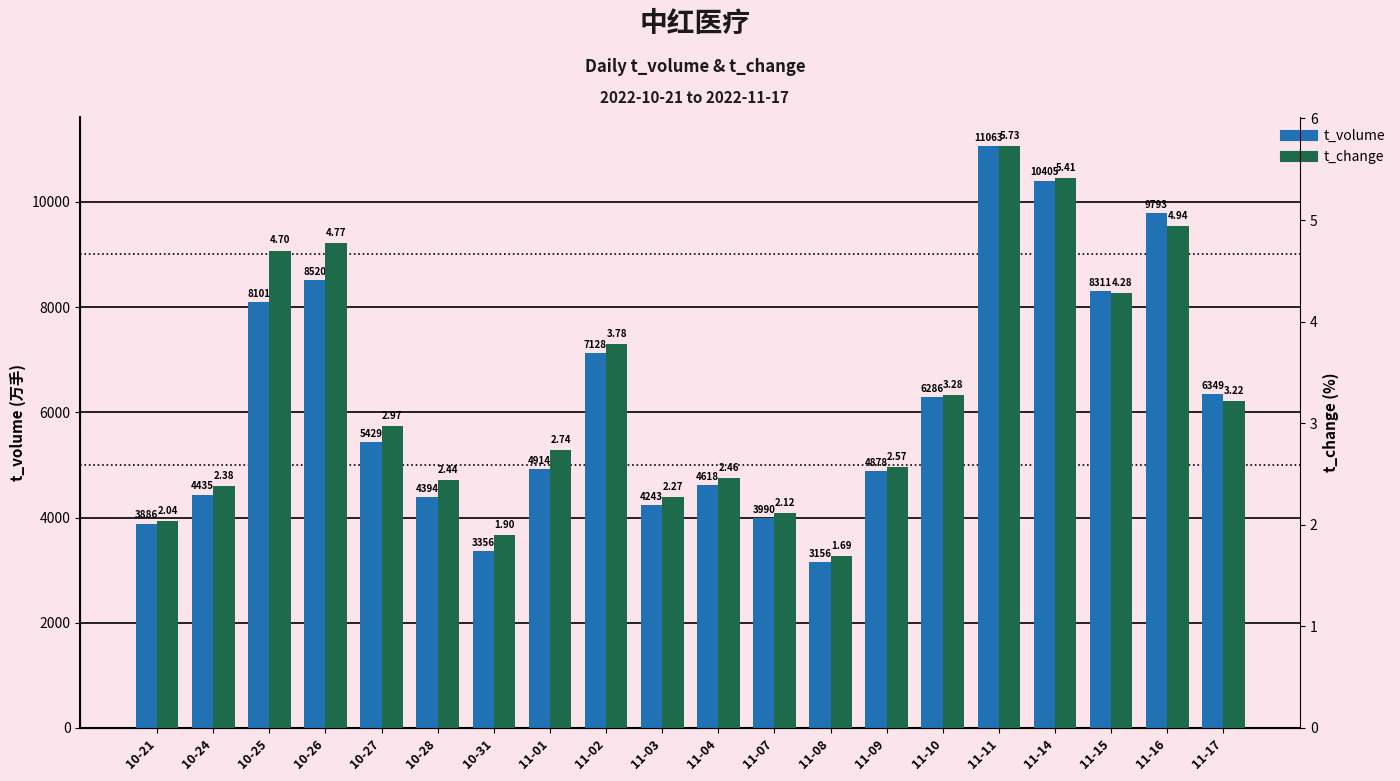

List the series in order of their peak value, highest first.

t_volume, t_change